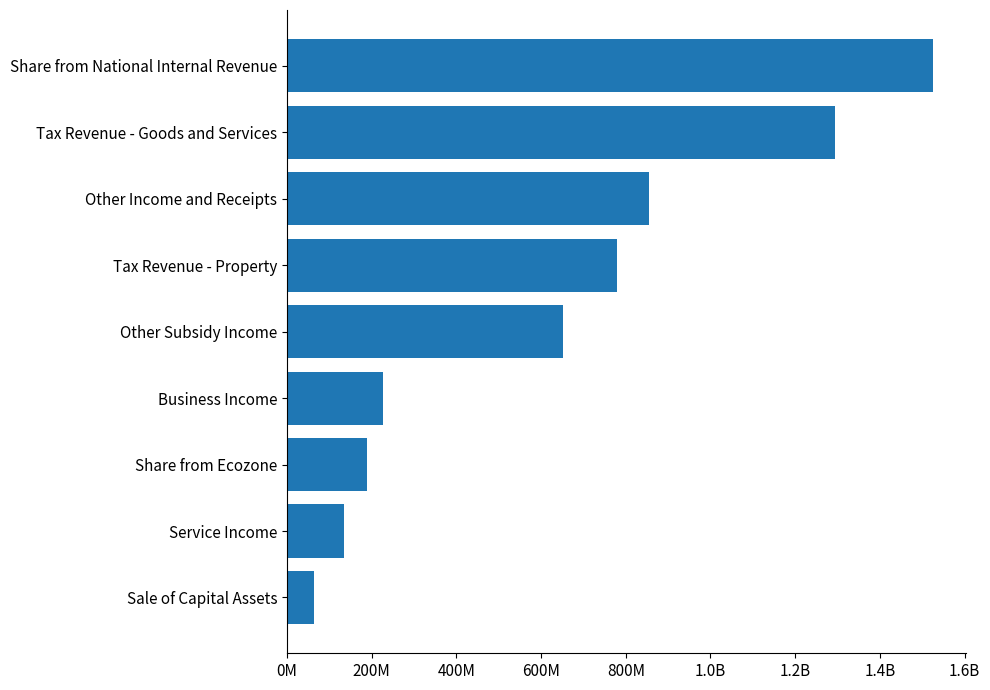

Does the chart contain any negative values?

No